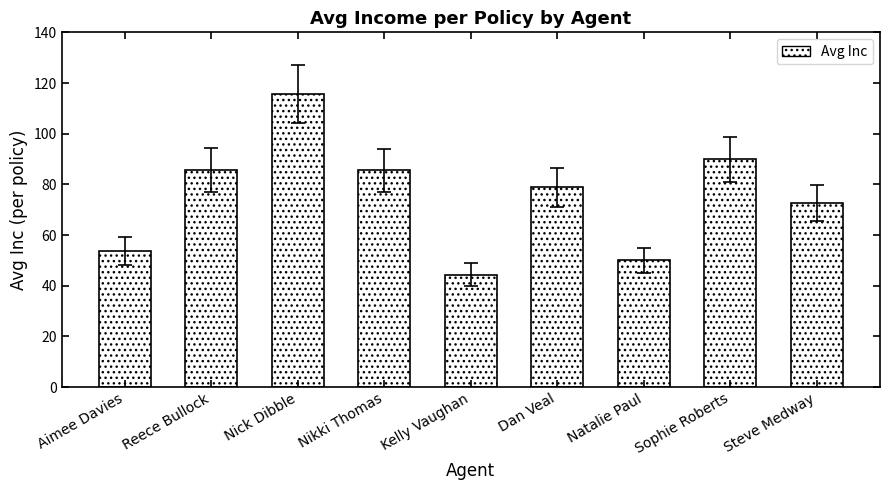

How many categories are shown in the chart?

9